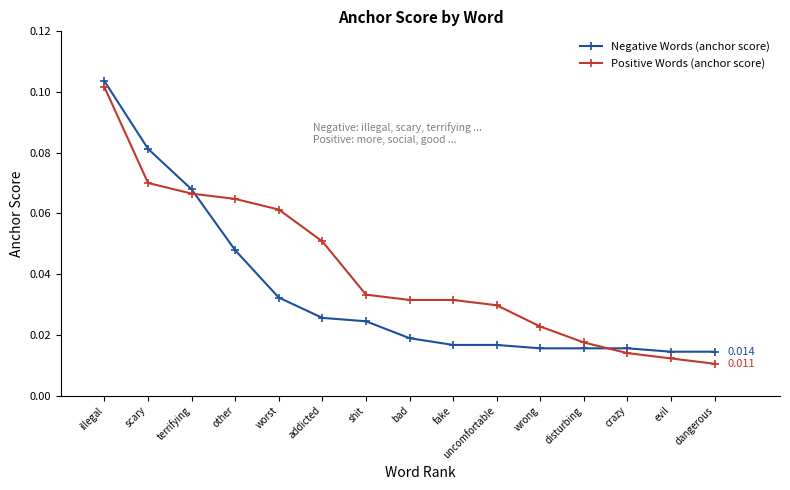

At which label is Positive Words (anchor score) closest to 0?

dangerous